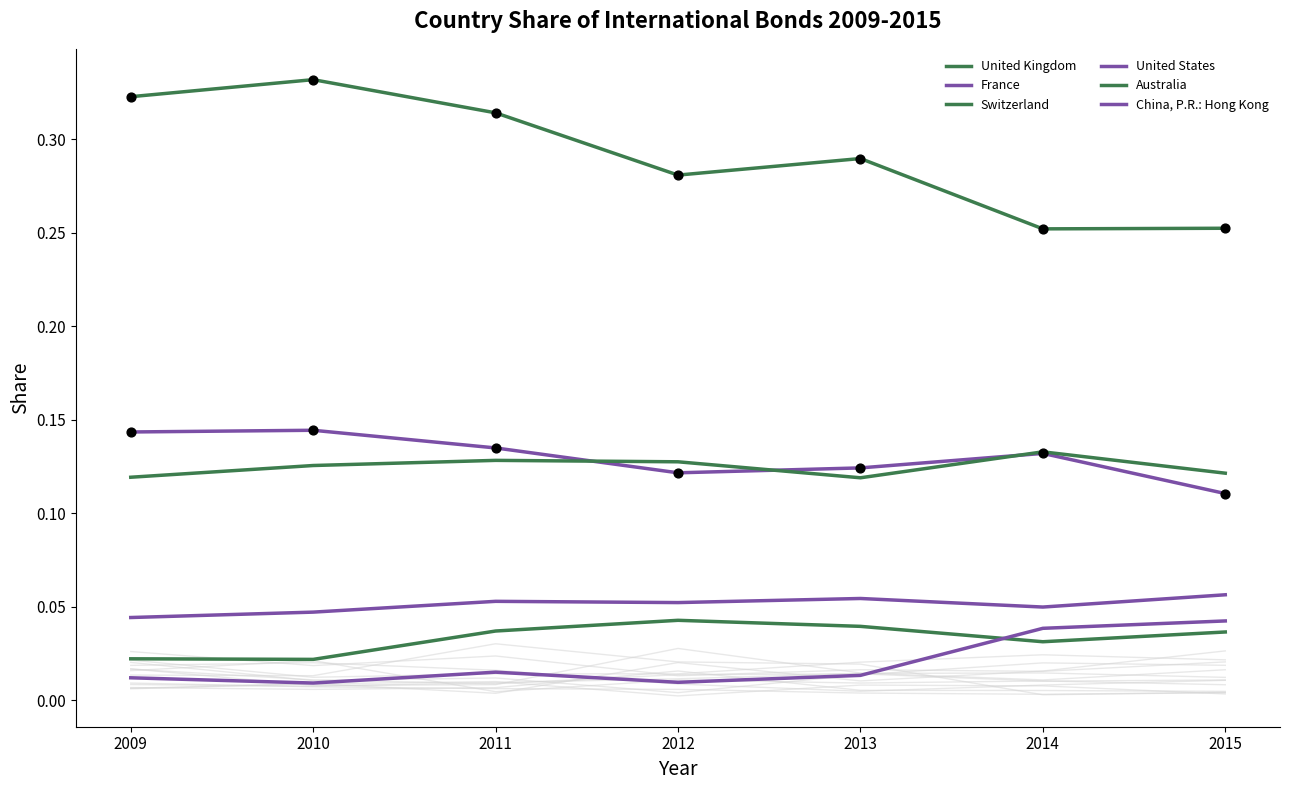

At how many categories does at least one series exceed 0?

7